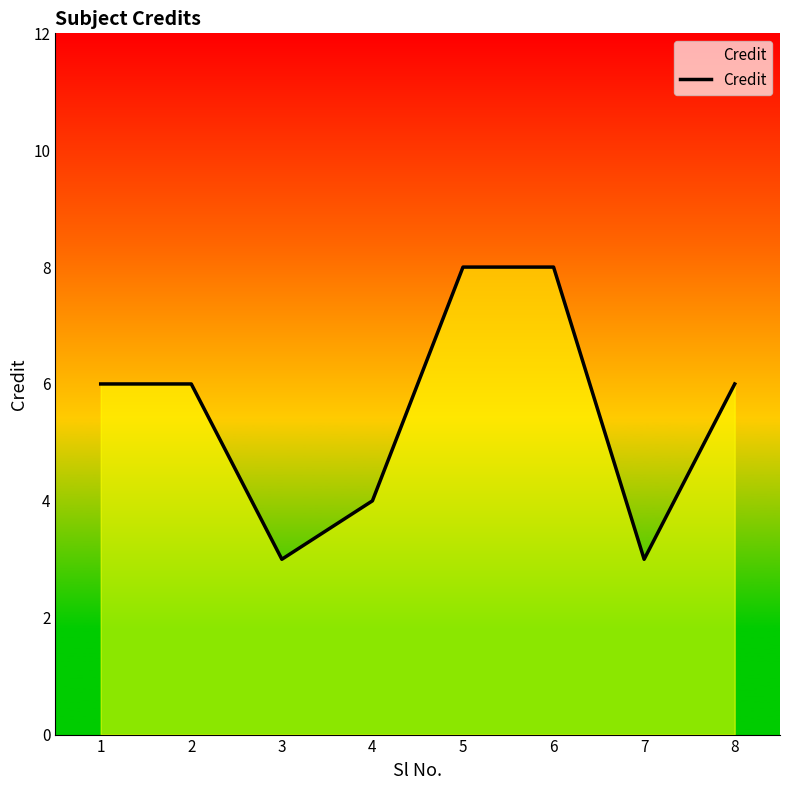

What is the ratio of the value at 4 to the value at 3?

1.3